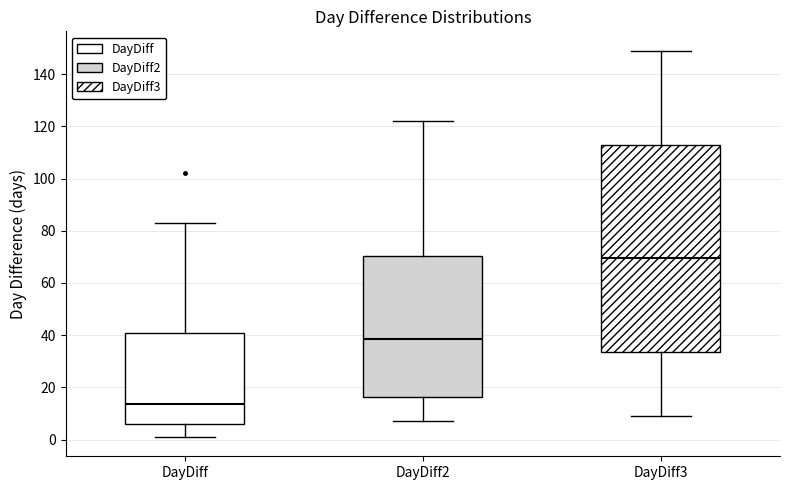

Which box's median line is the highest?

DayDiff3